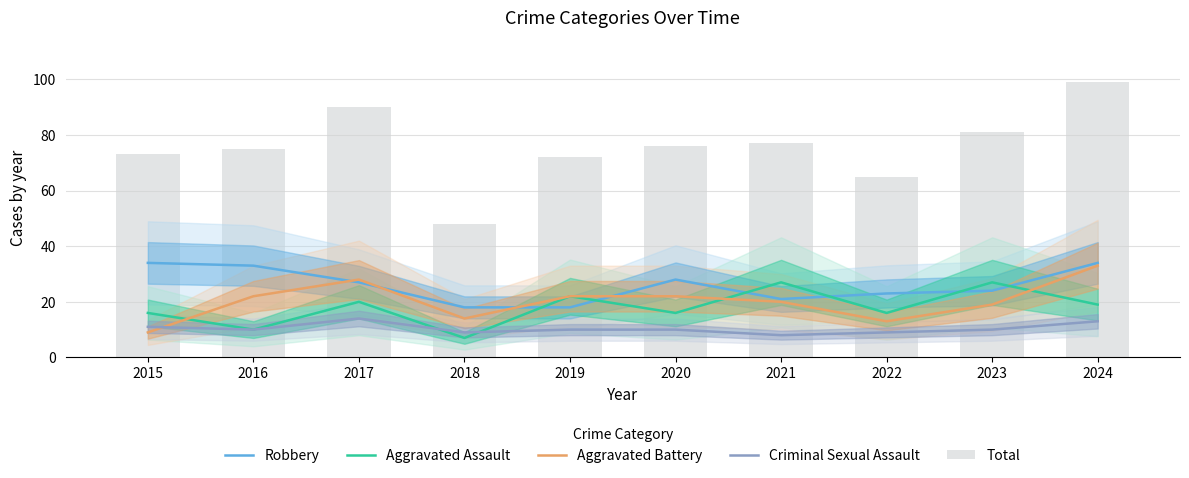

What is the average value of the Aggravated Assault series?

18